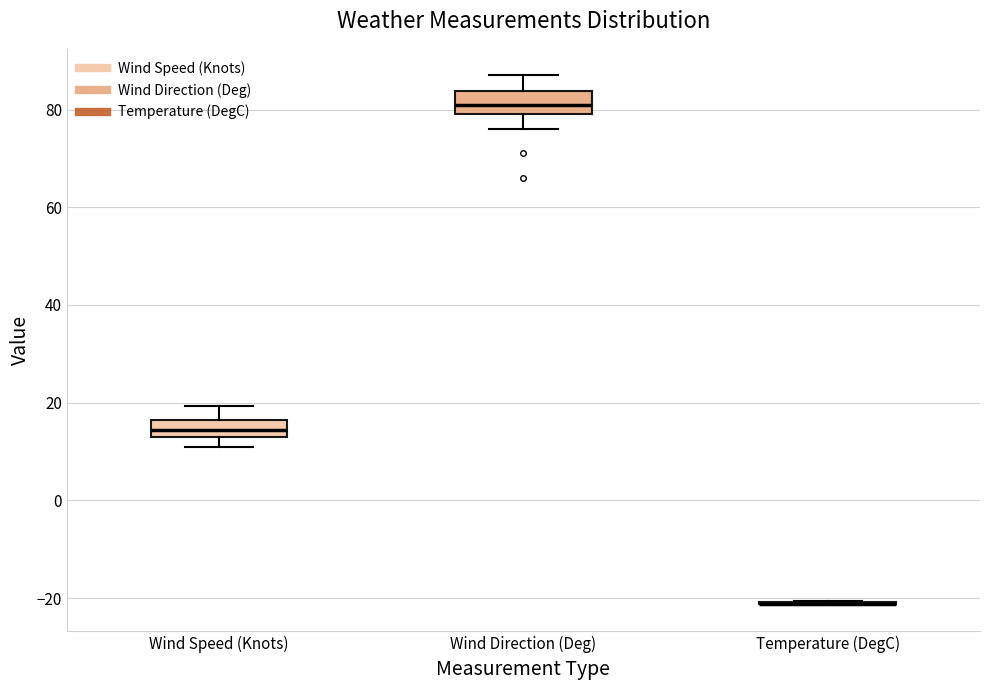

Reading left to right, read every box against the y-axis: the position of its median line, the range the box covers, and the ends of its whiskers. The values are not printed on the chart, so give them approximately, as read against the axis.

Wind Speed (Knots): median 14 (inside the box), box 14 to 16, whiskers 12 to 20
Wind Direction (Deg): median 82, box 80 to 84, whiskers 76 to 88
Temperature (DegC): box collapsed to a line at -22, whiskers -22 to -20